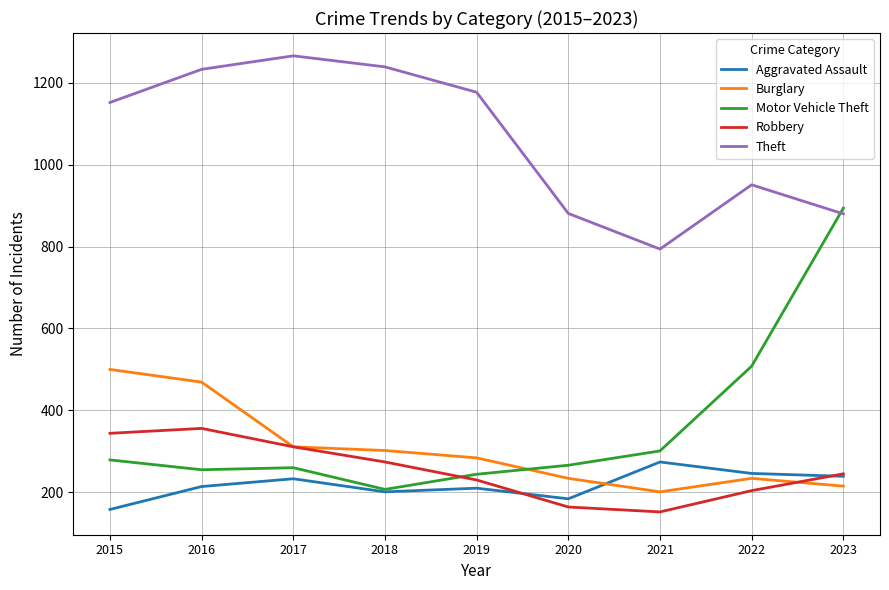

What is the total value across all series at 2020?

1729